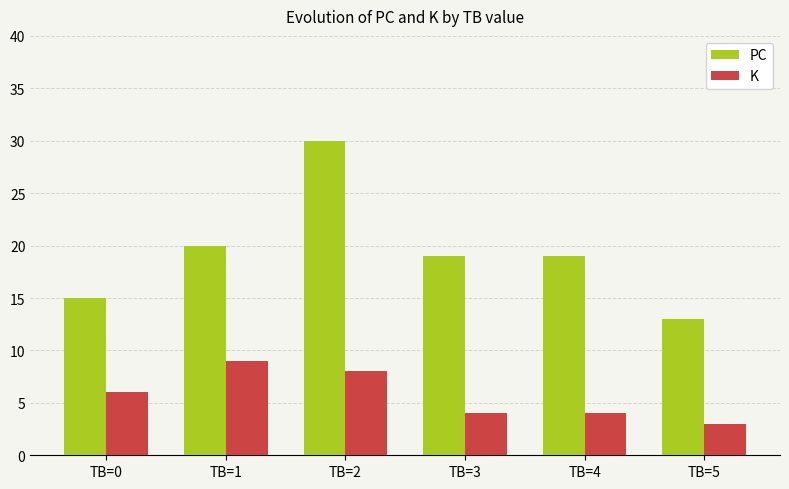

Reading left to right, what are all the values shown in this chart?

PC: 15	20	30	19	19	13
K: 6	9	8	4	4	3